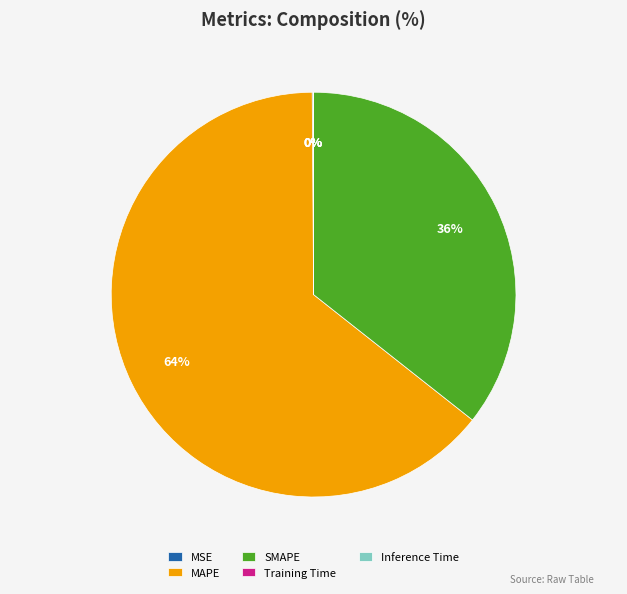

Which category has the biggest portion of the pie?

MAPE